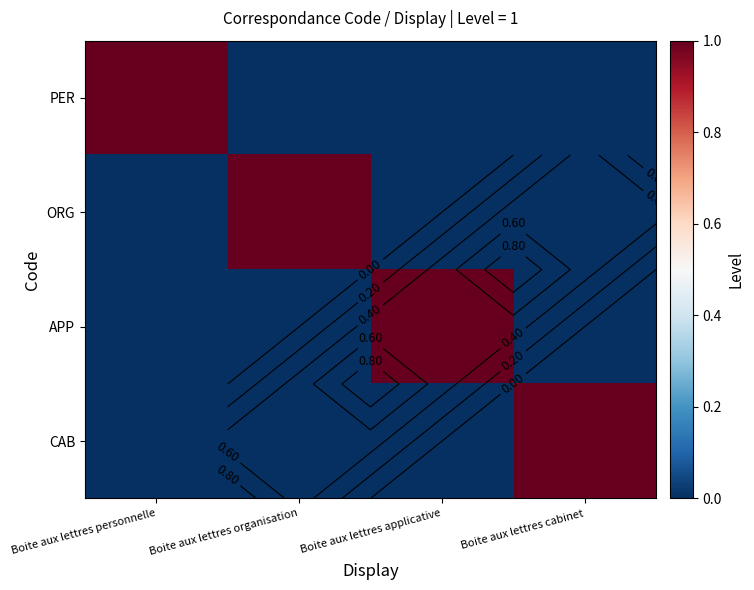

How many values in the ORG series exceed 0?

1